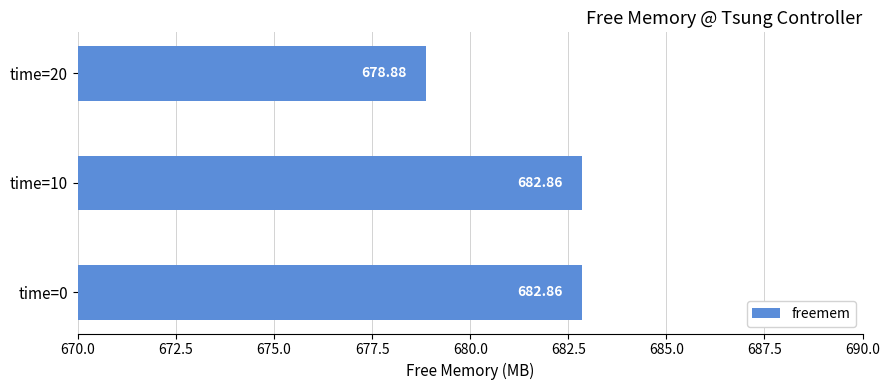

How many bars are there in total?

3